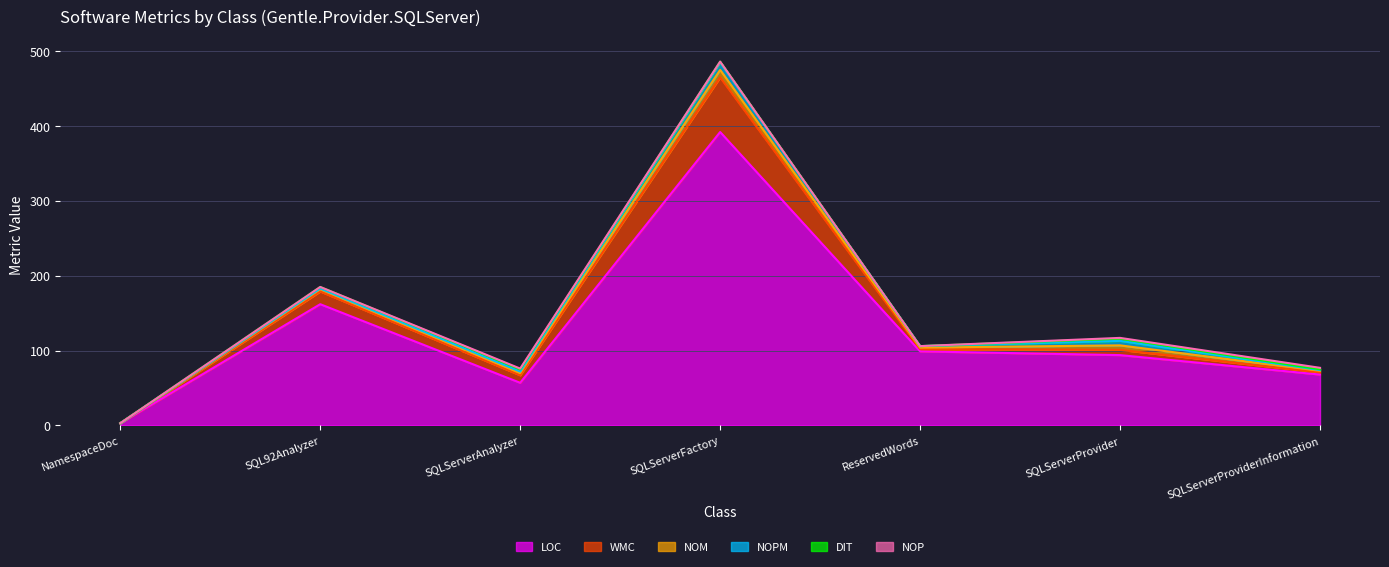

True or false: NOP has a value of 3 at SQLServerProviderInformation.

False